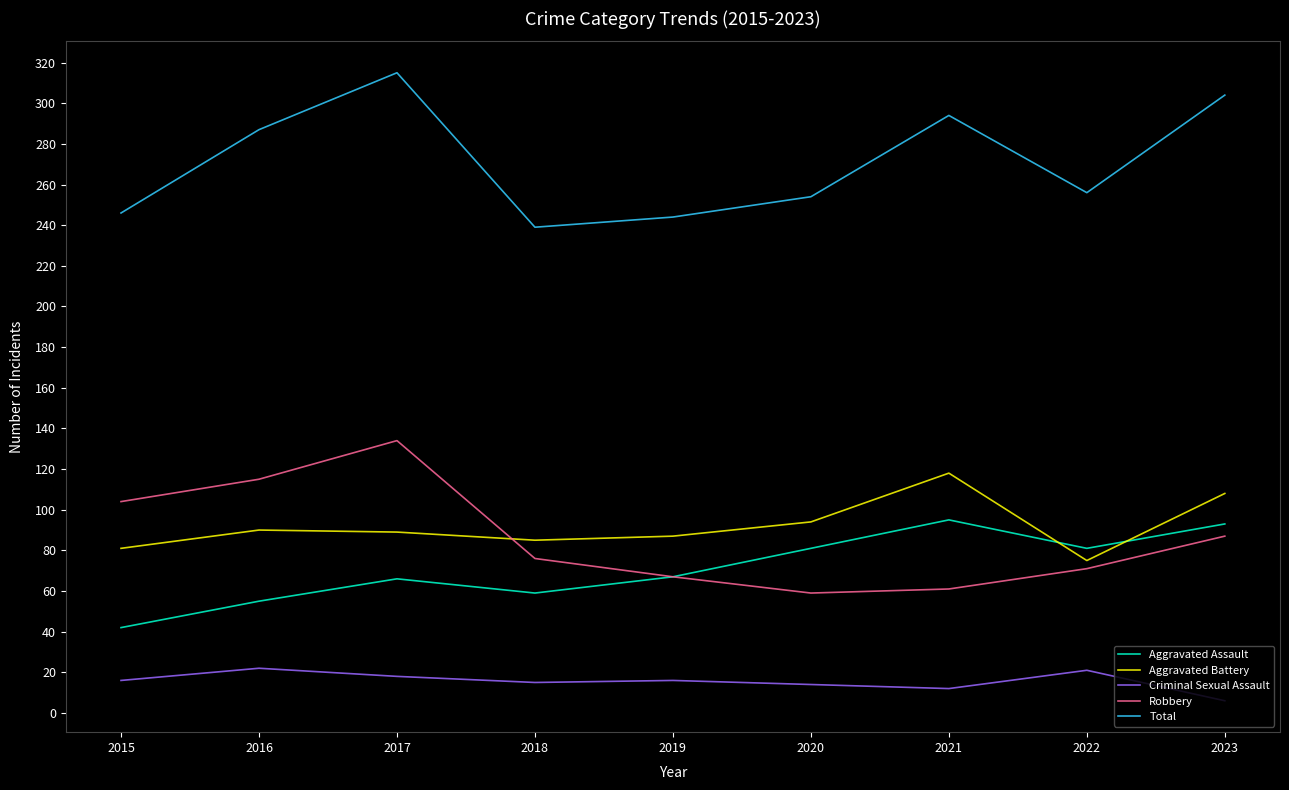

At how many categories does at least one series exceed 86?

9